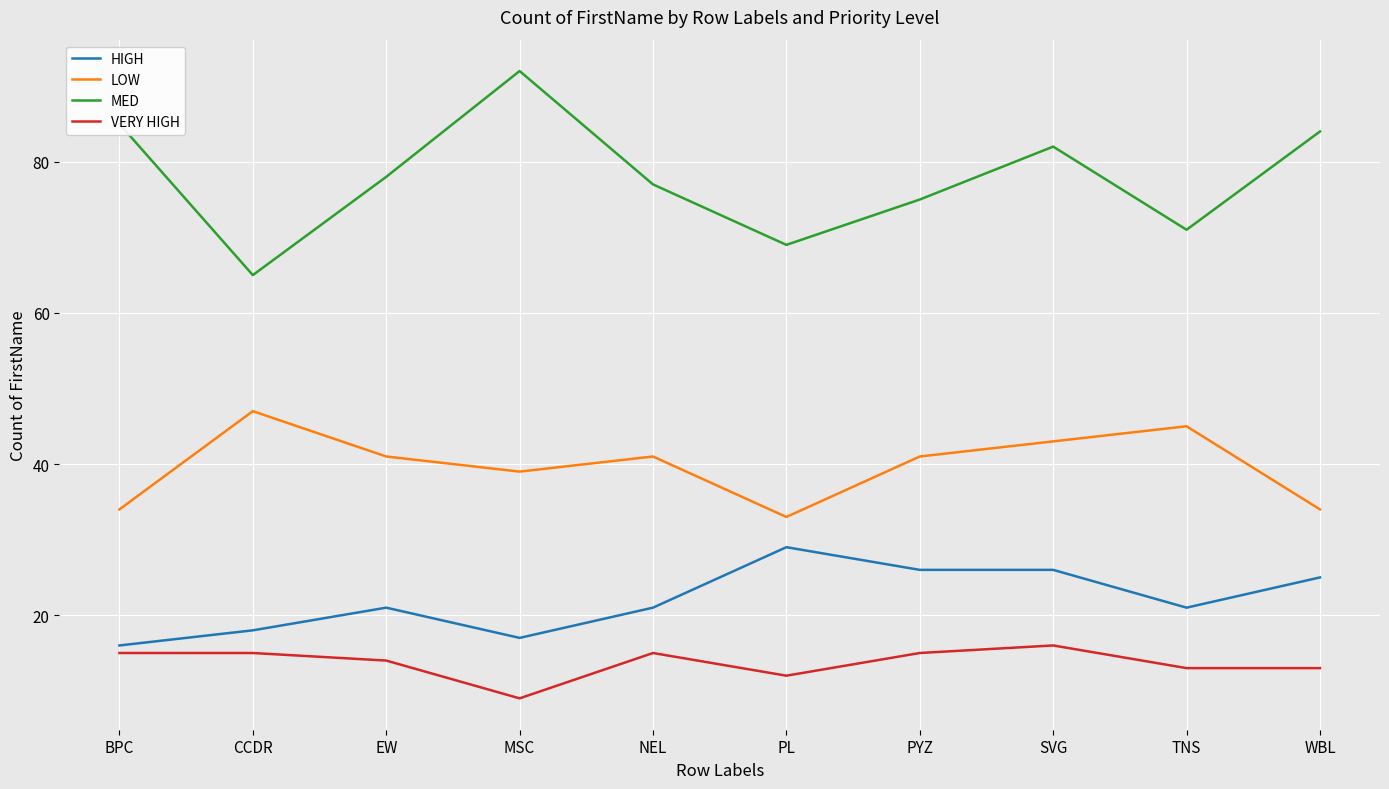

At which category is the sum across all series the highest?

SVG